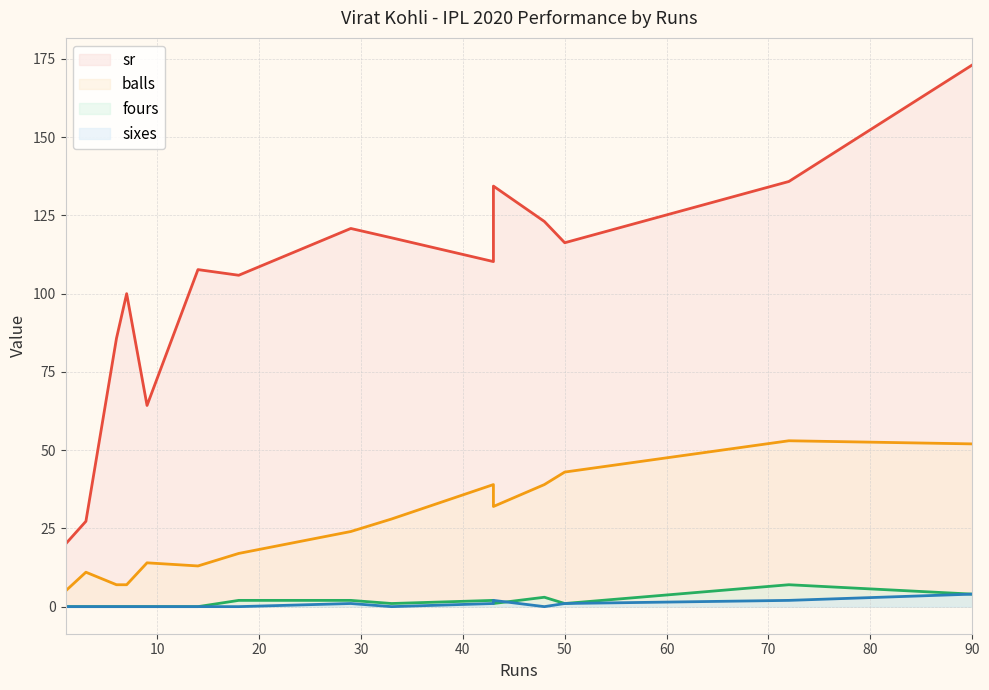

Does the chart have visible grid lines?

Yes